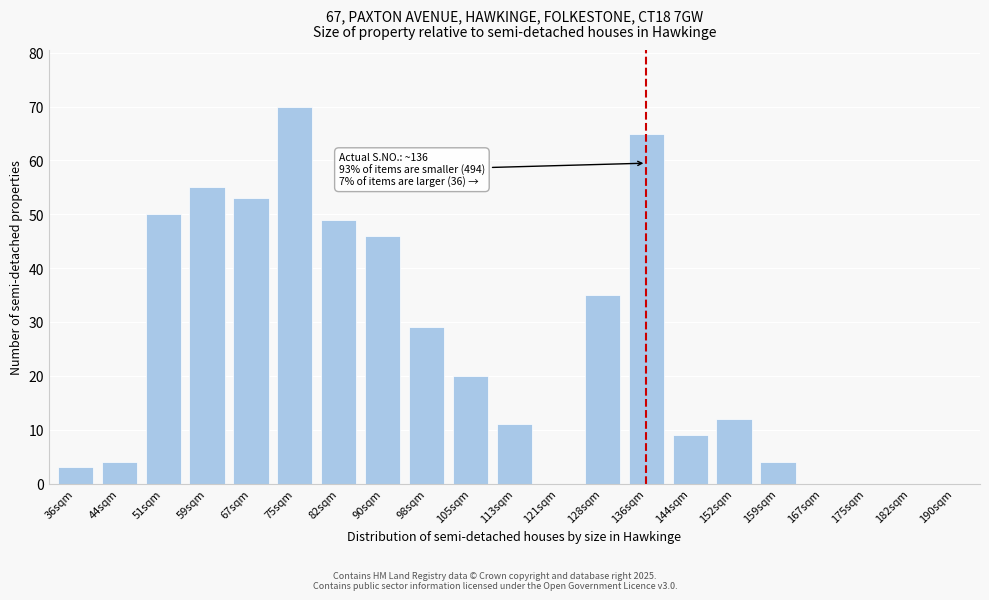

Reading right to left, extract all data points from this chart.

190sqm=0	182sqm=0	175sqm=0	167sqm=0	159sqm=4	152sqm=12	144sqm=9	136sqm=65	128sqm=35	121sqm=0	113sqm=11	105sqm=20	98sqm=29	90sqm=46	82sqm=49	75sqm=70	67sqm=53	59sqm=55	51sqm=50	44sqm=4	36sqm=3